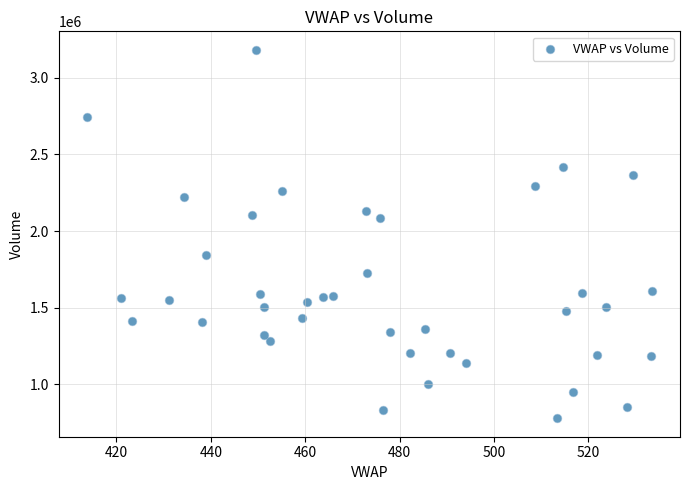

What is the range of Y values (max minus min)?

2403698